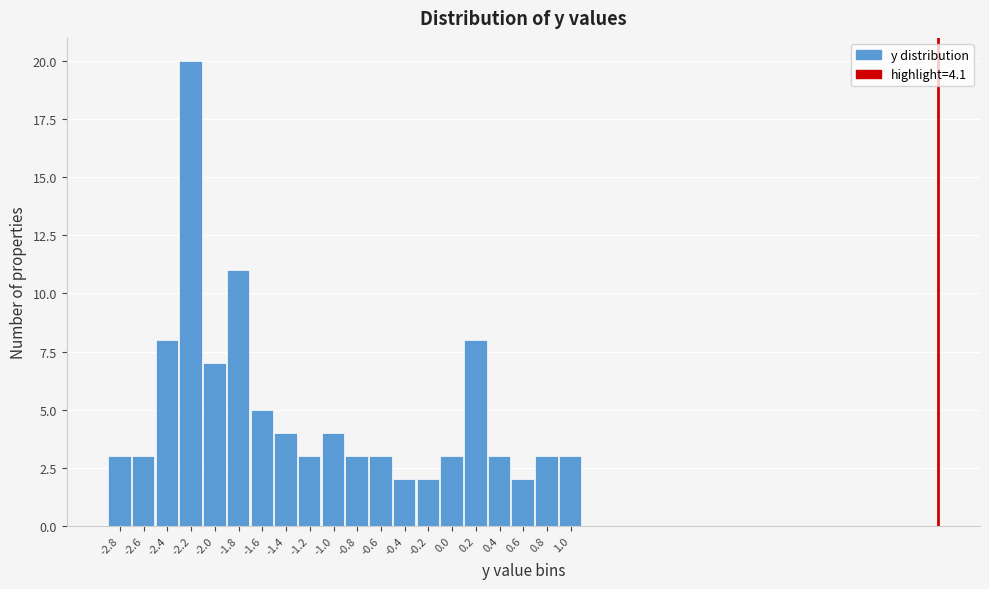

What is the height of the bar covering -2.3 to -2.1 on the x-axis? The values are not printed on the chart, so give them approximately, as read against the axis.

20